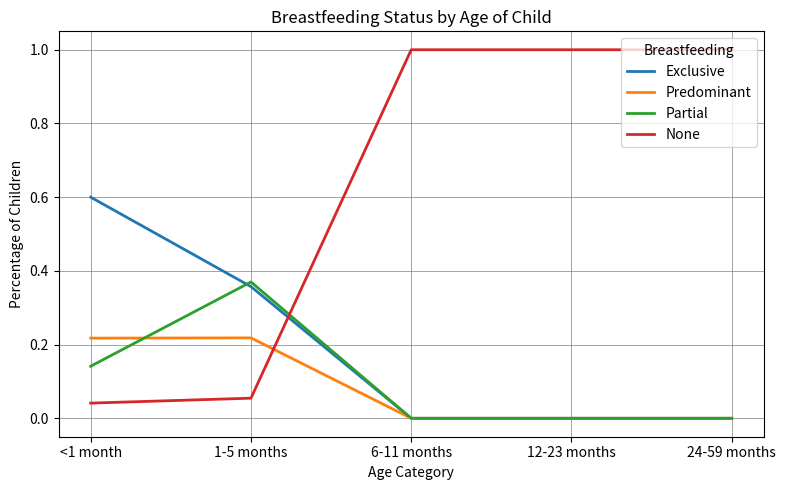

How many intersections are there between None and Predominant?

1